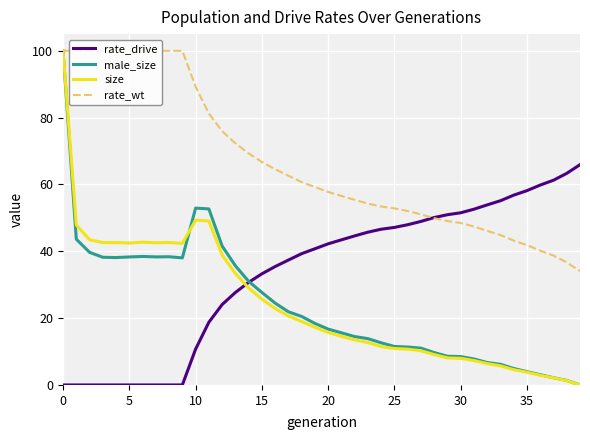

What is the sum of all male_size values?

948.1